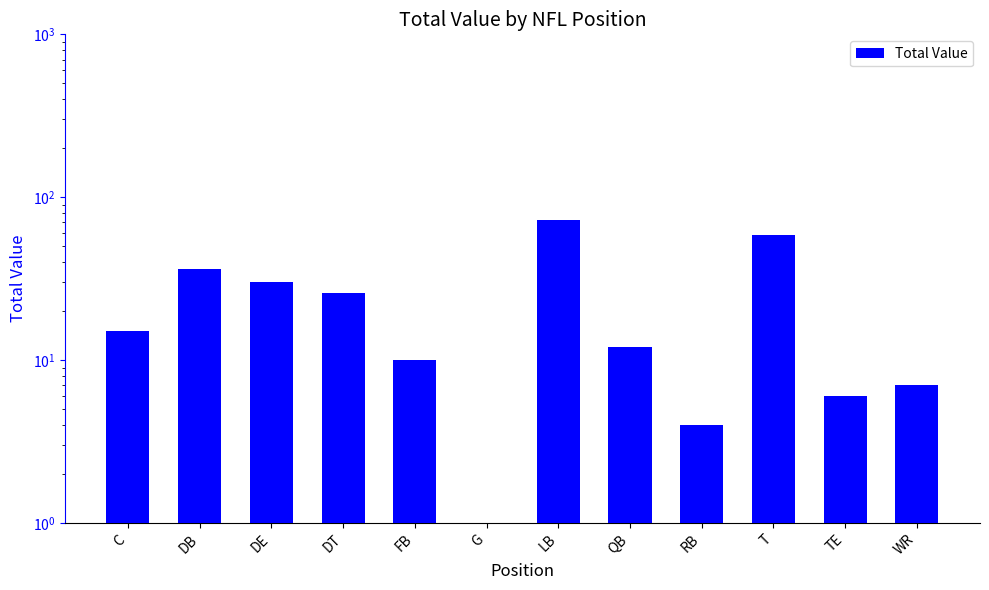

What is the maximum value shown in the chart?

72